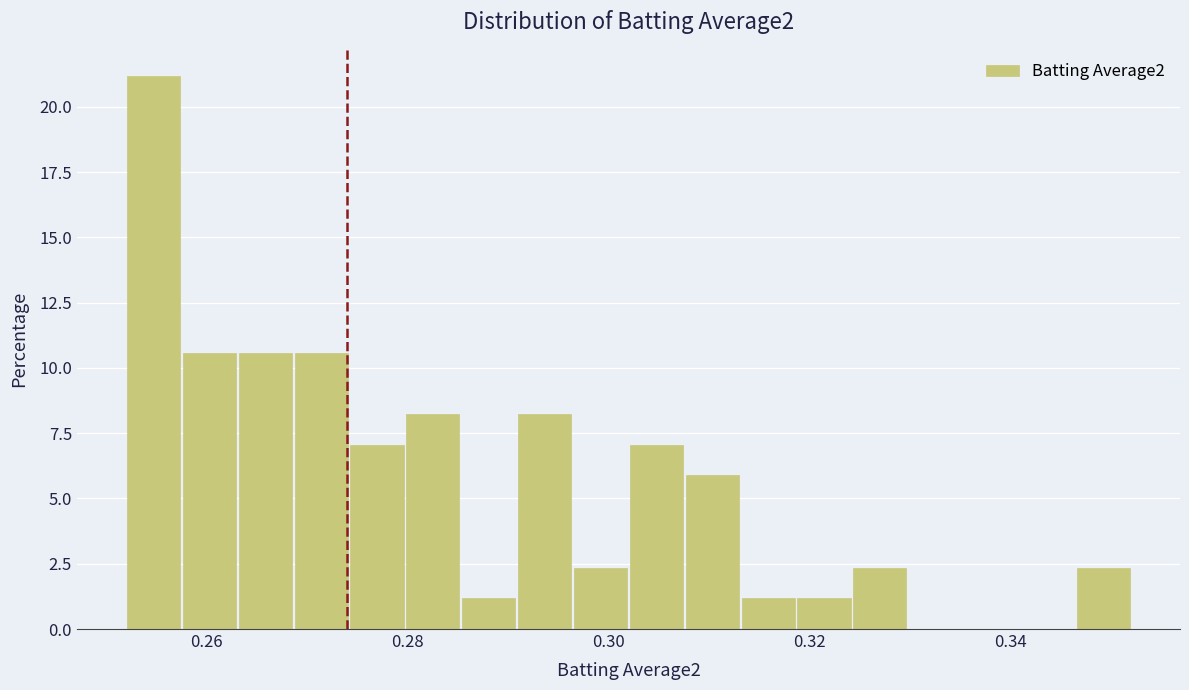

Around what value on the x-axis is the tallest bar? Give the approximate position of its centre, as read against the axis.

0.254